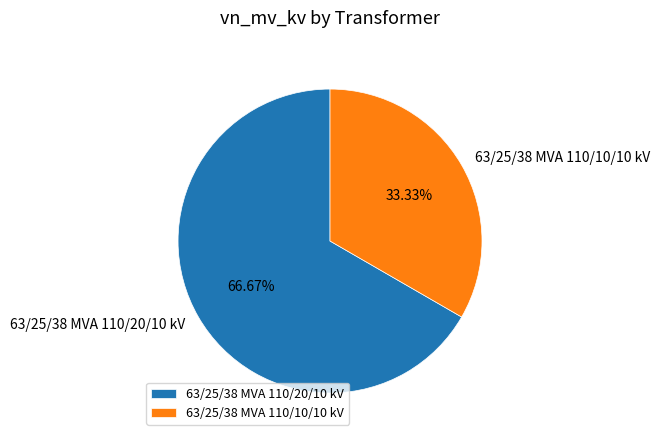

Is it true that 63/25/38 MVA 110/20/10 kV is 76% of the pie?

False